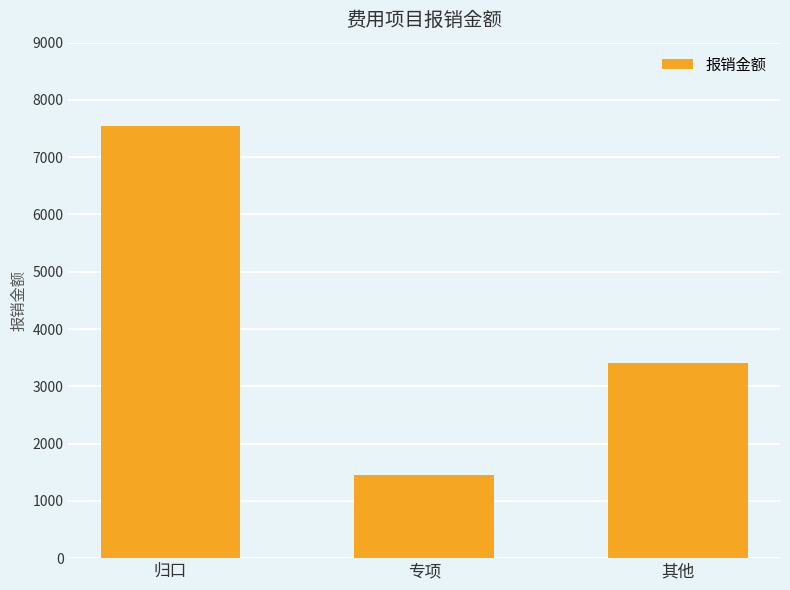

How many bars are there in total?

3